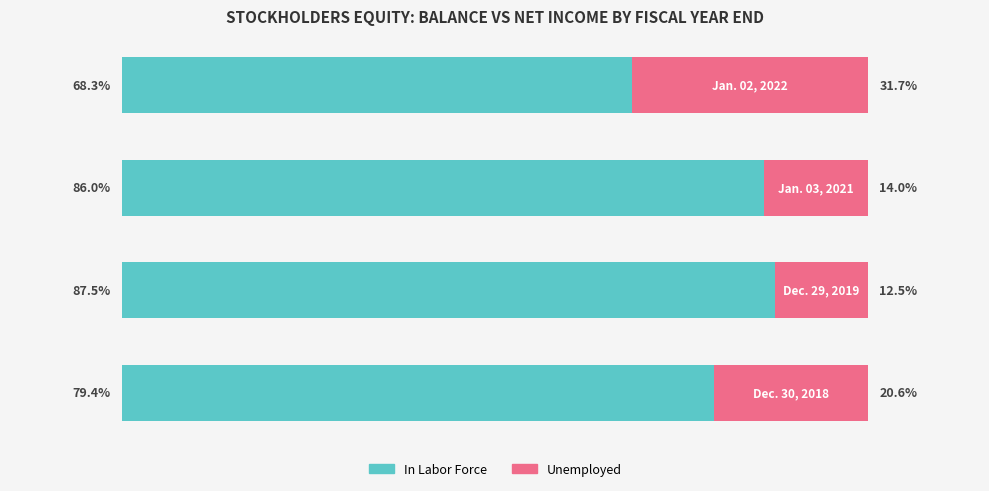

What are all the series names shown in the legend?

In Labor Force, Unemployed